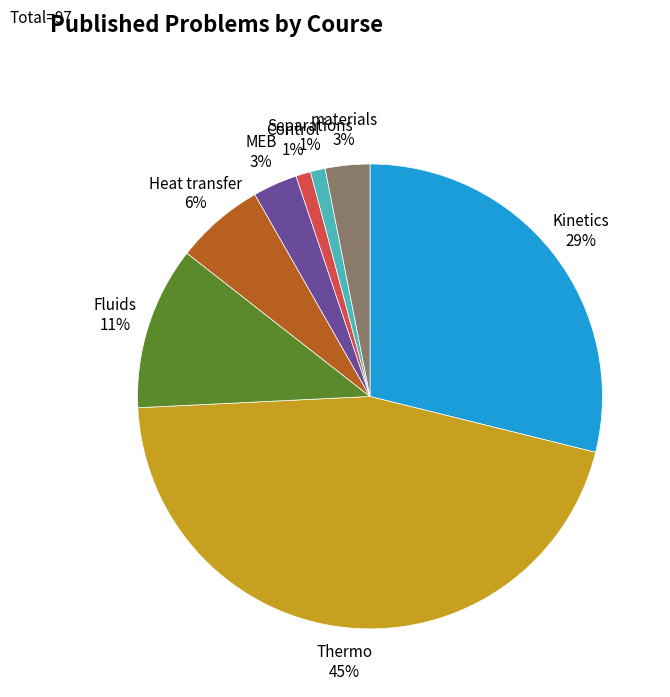

To the nearest percent, what is the difference between the largest and smallest slice percentages?

44%